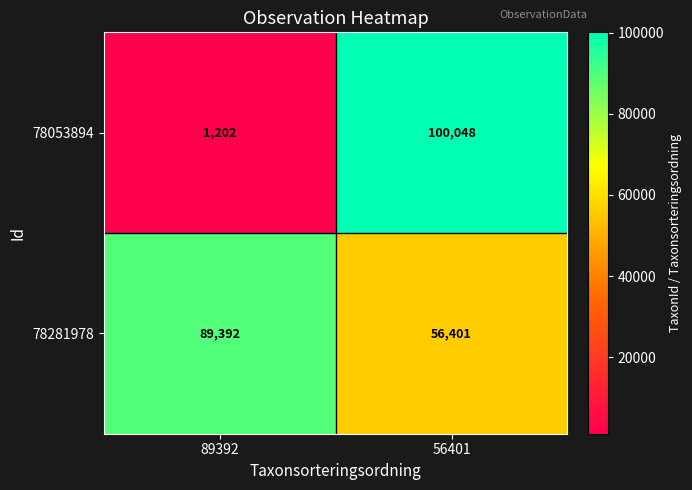

Which series has the largest range (max minus min)?

78053894